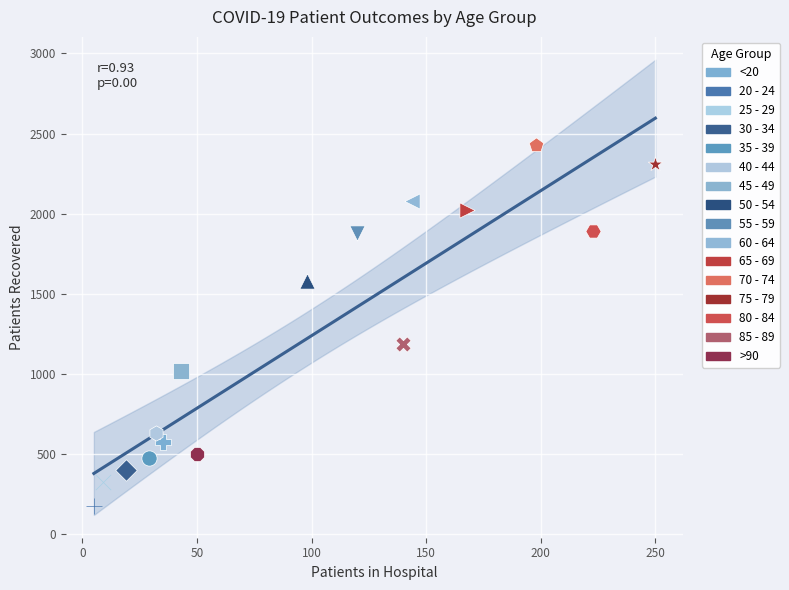

Which series reaches the minimum Y coordinate?

20 - 24